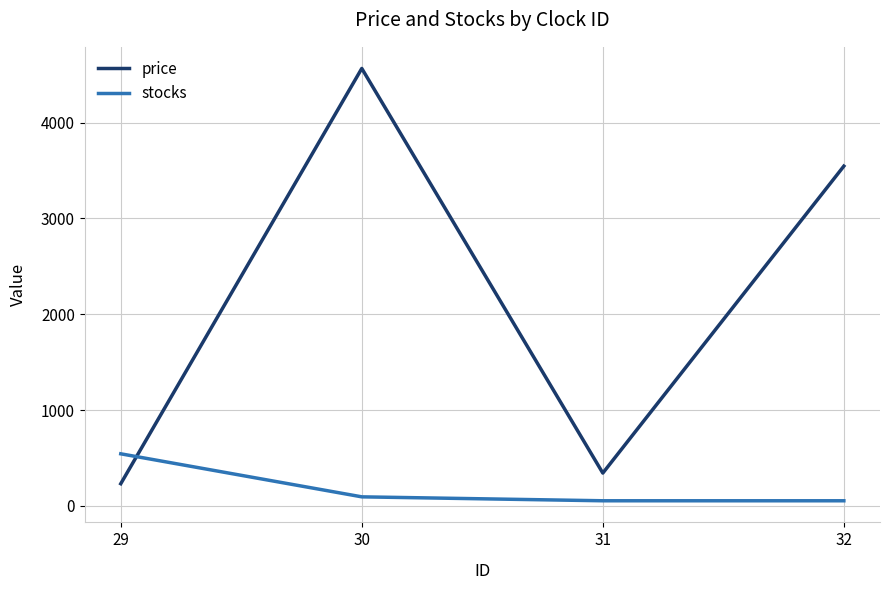

Is the value of price at 30 greater than the value of stocks at 30?

Yes